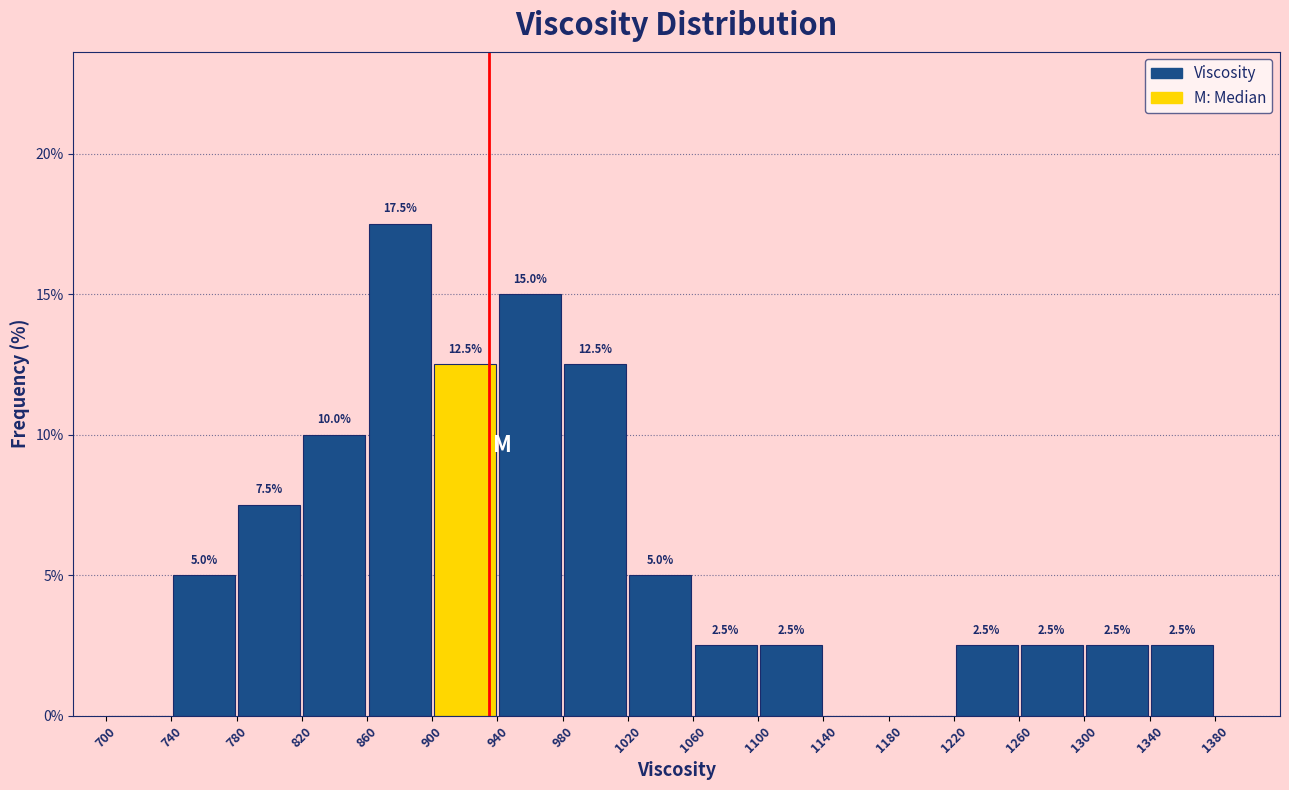

Over which range of the x-axis is the bar tallest?

860 to 900